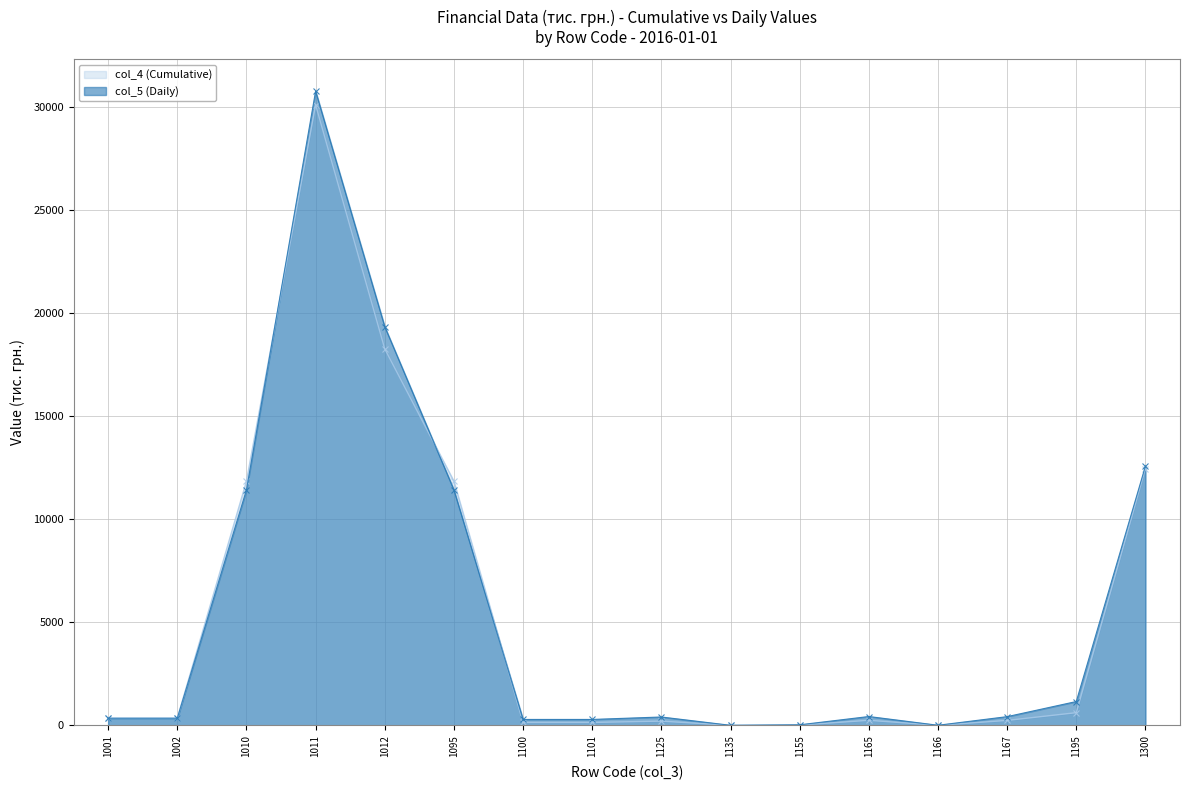

At which category is the sum across all series the highest?

1011